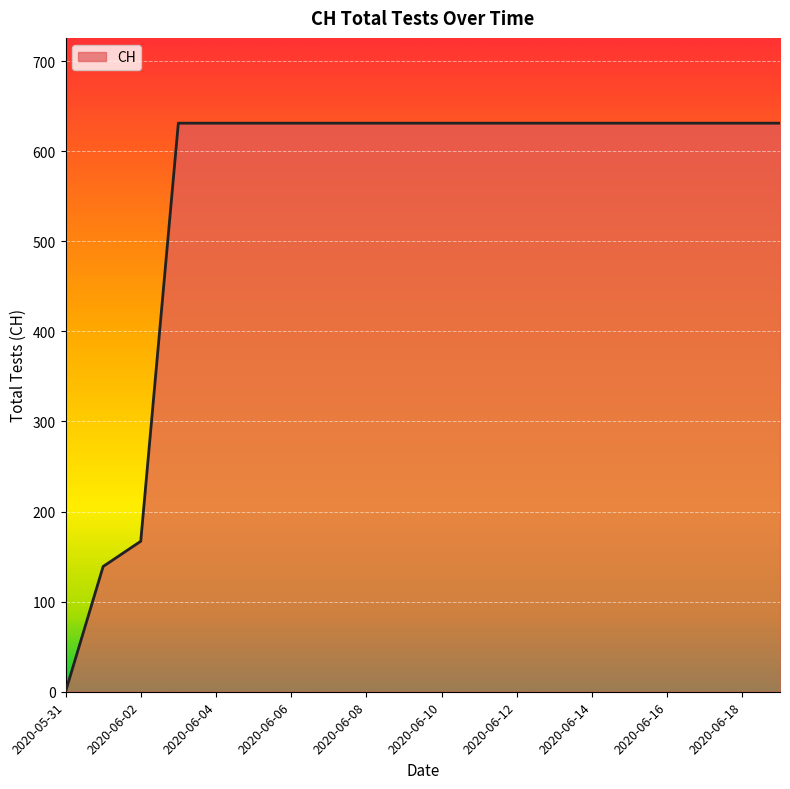

What is the difference between the maximum and minimum values?

631